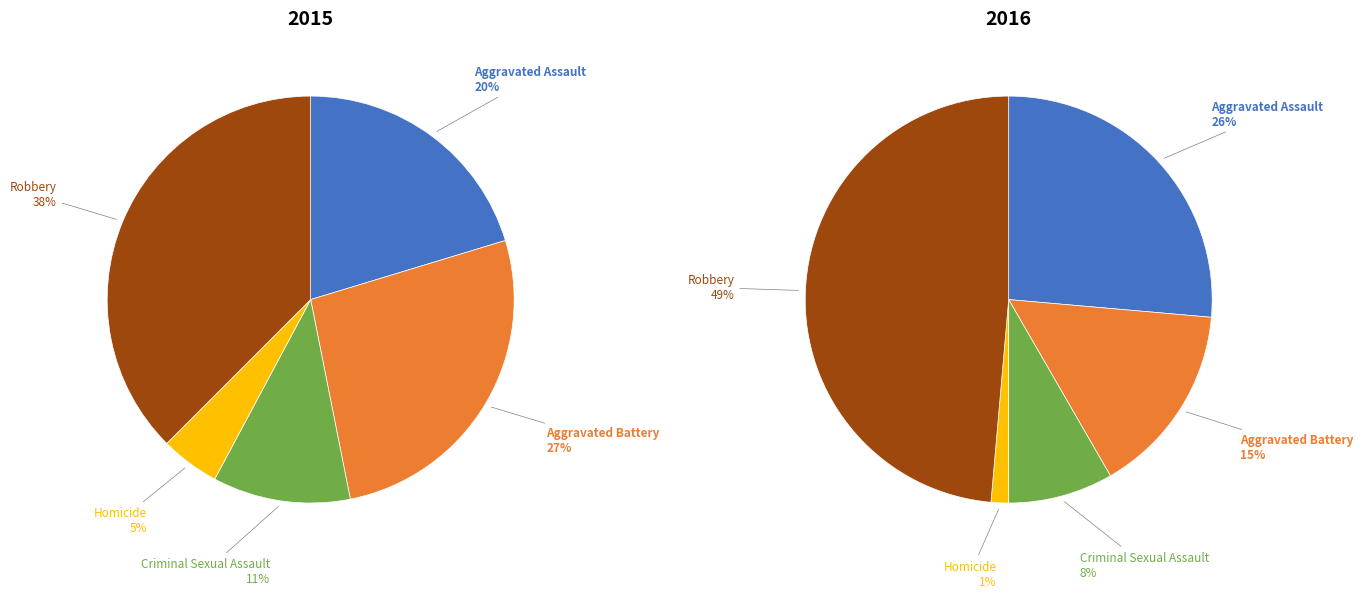

Is Aggravated Assault the majority of the pie?

No